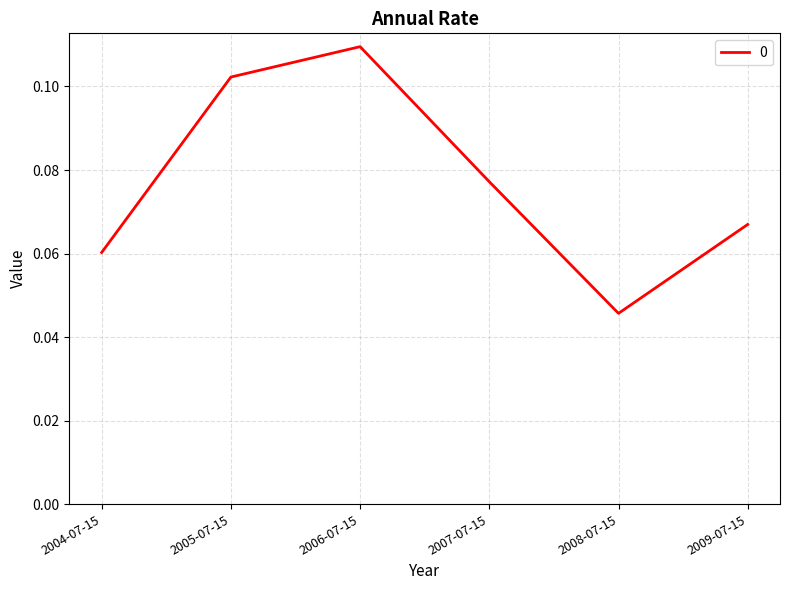

Which has a higher value, 2005-07-15 or 2008-07-15?

2005-07-15